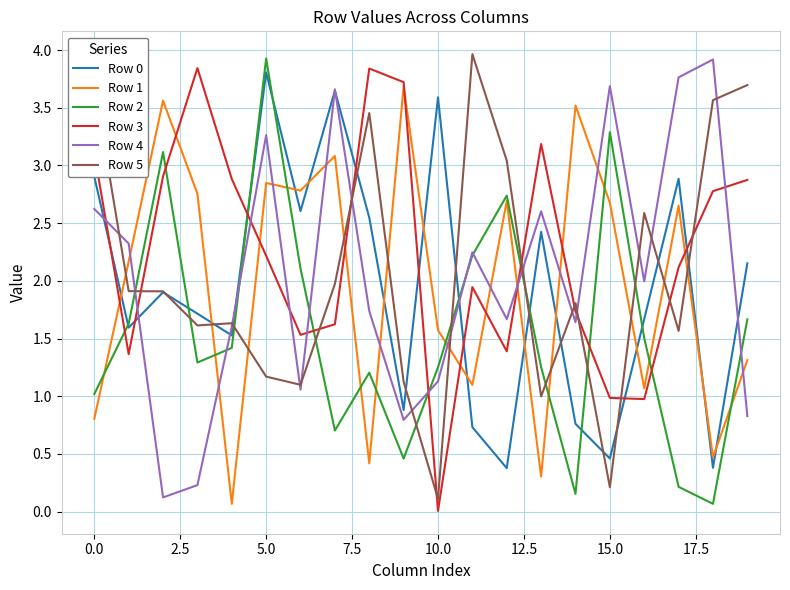

True or false: Row 1 and Row 2 intersect in this chart.

True